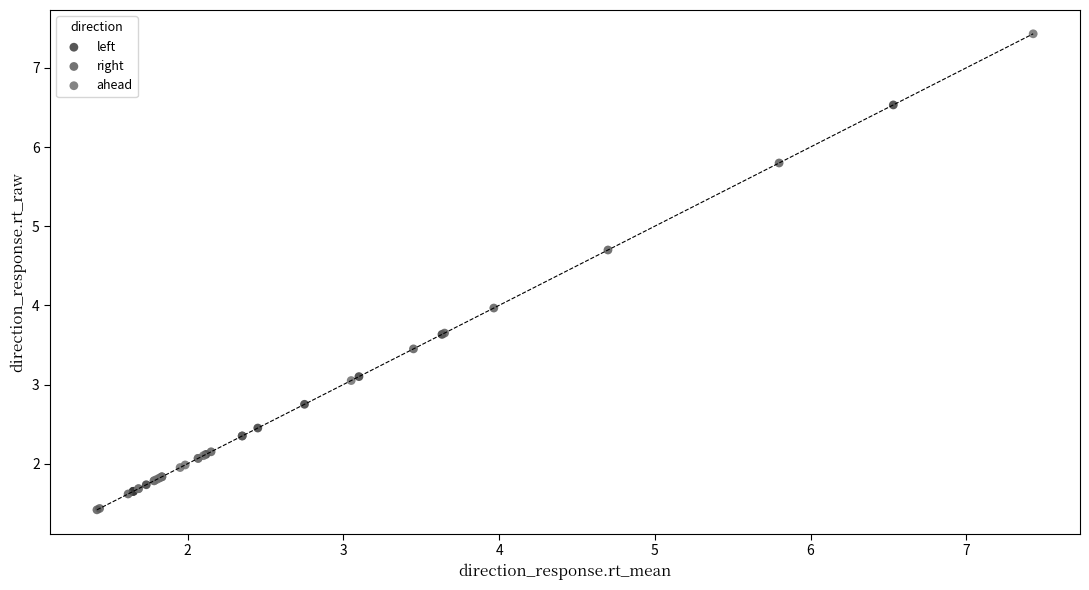

Which series reaches the maximum Y coordinate?

ahead